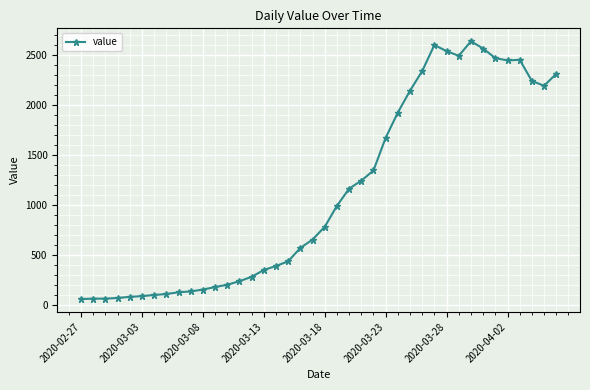

What is the minimum value shown in the chart?

61